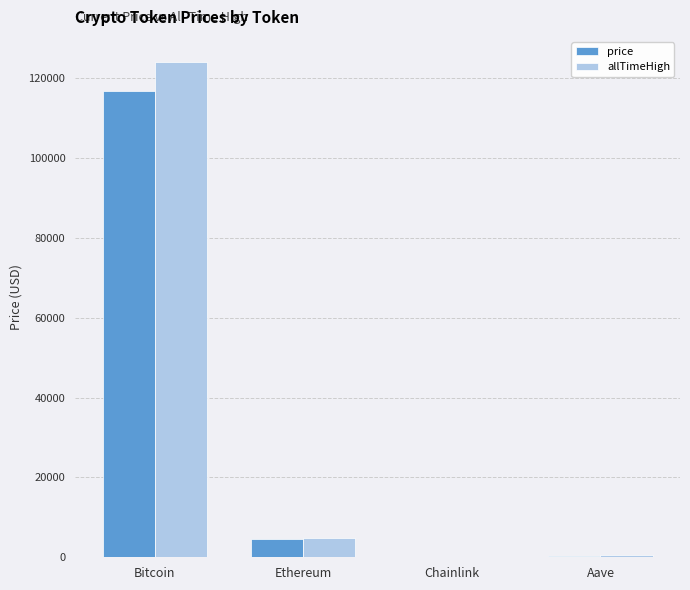

What is the approximate value of price at Ethereum?

4539.6